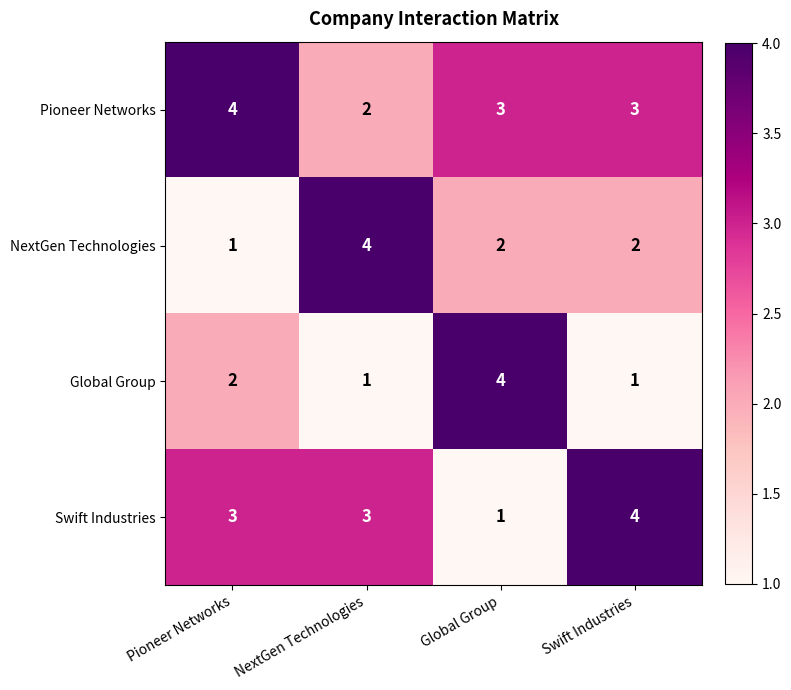

What is the smallest value displayed?

1